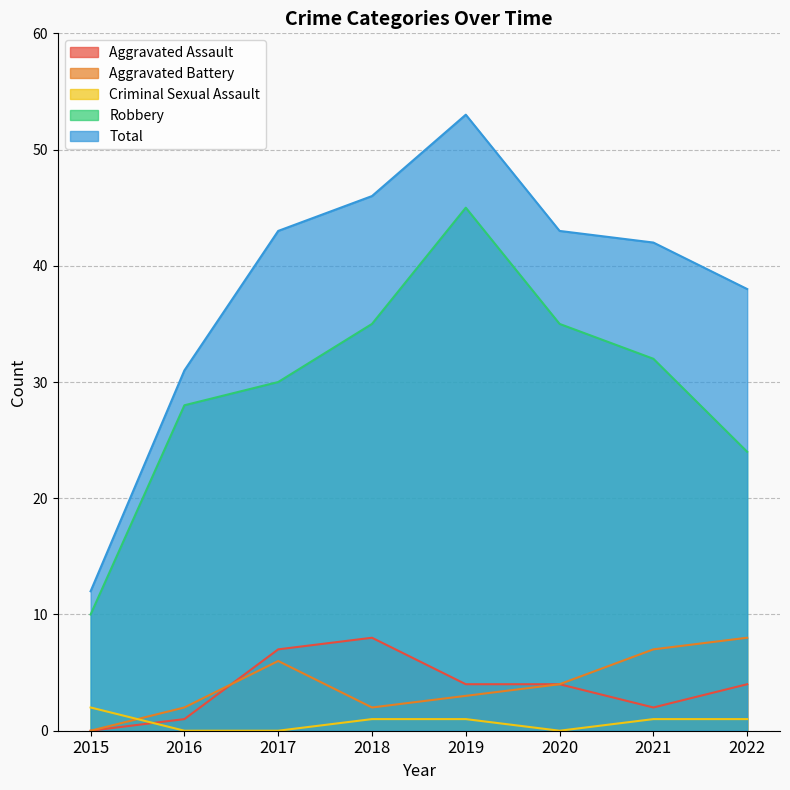

The Aggravated Assault series shows 6 at 2019. True or false?

False